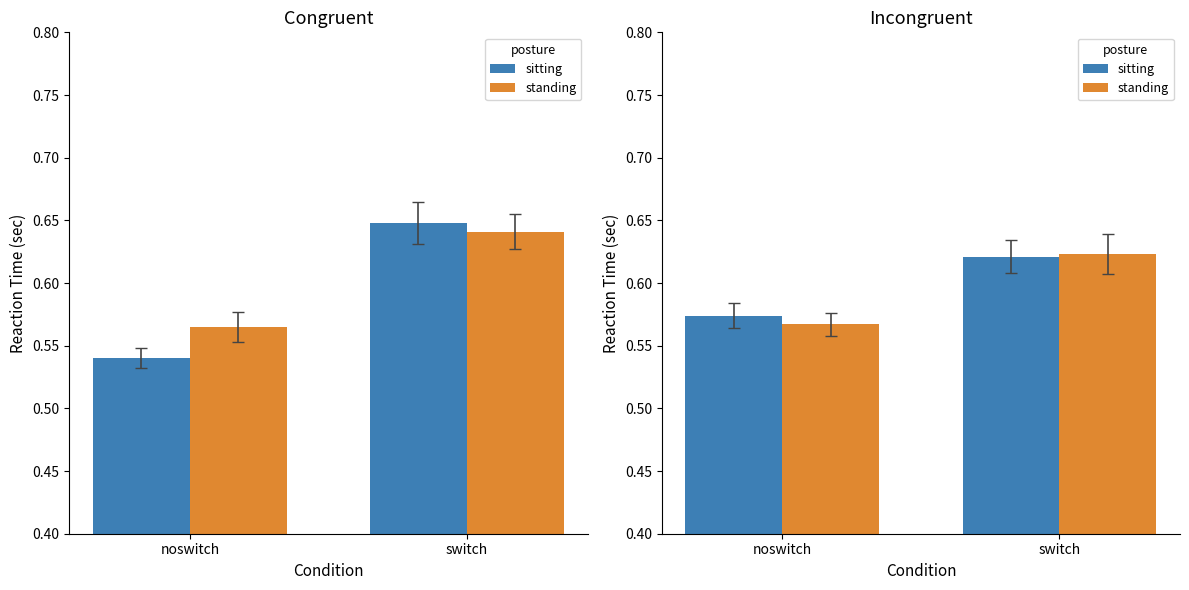

Does the chart contain stacked bars?

No